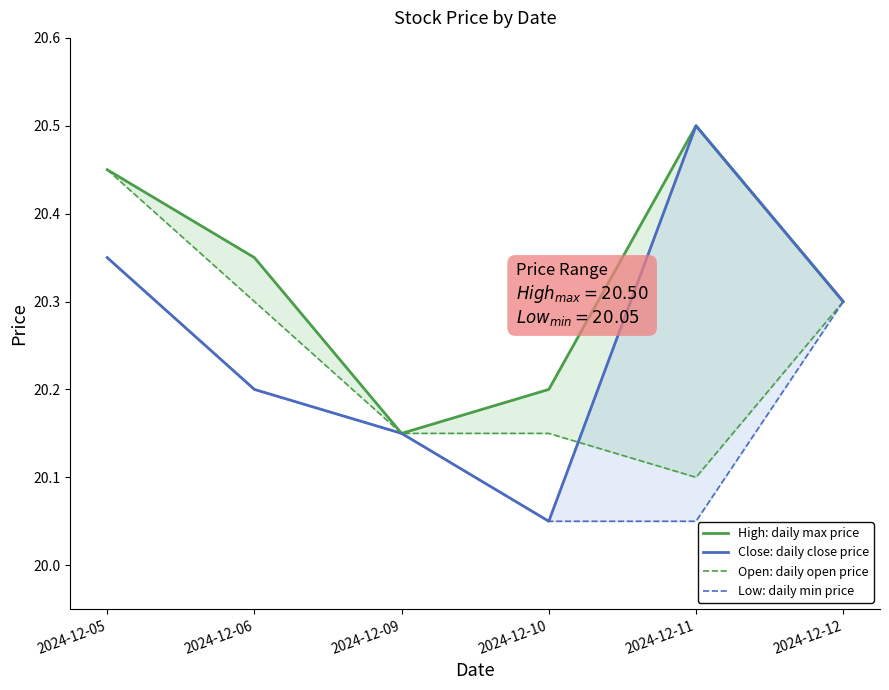

How many High: daily max price values are between 20 and 21?

6